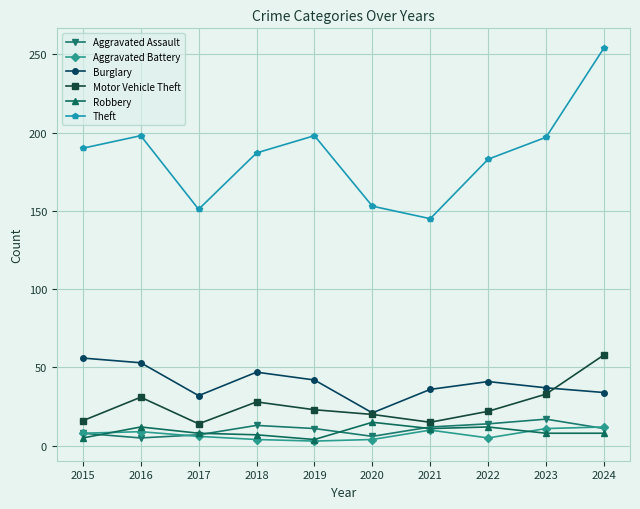

Which category has the highest value in the Robbery series?

2020